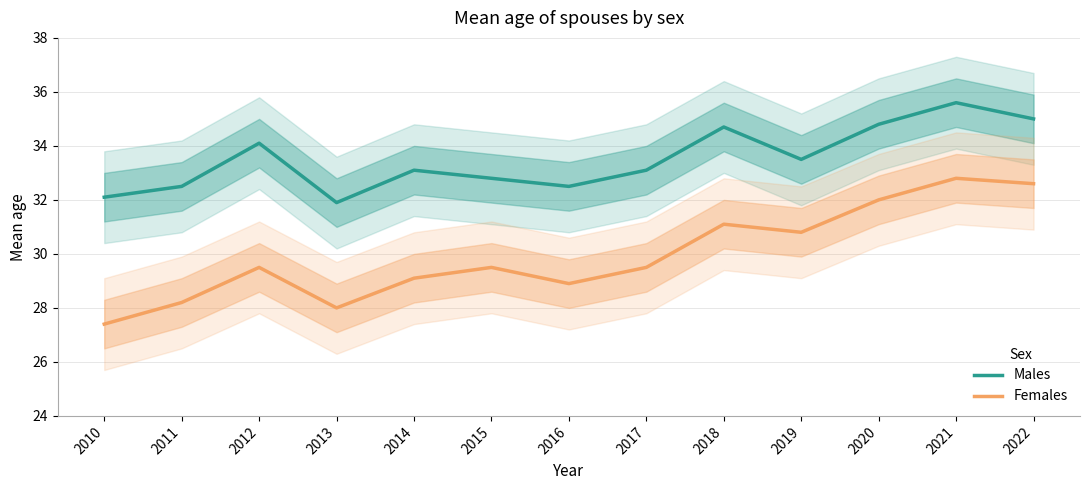

Reading right to left, what are all the values shown in this chart?

Males: 35.0	35.6	34.8	33.5	34.7	33.1	32.5	32.8	33.1	31.9	34.1	32.5	32.1
Females: 32.6	32.8	32.0	30.8	31.1	29.5	28.9	29.5	29.1	28.0	29.5	28.2	27.4